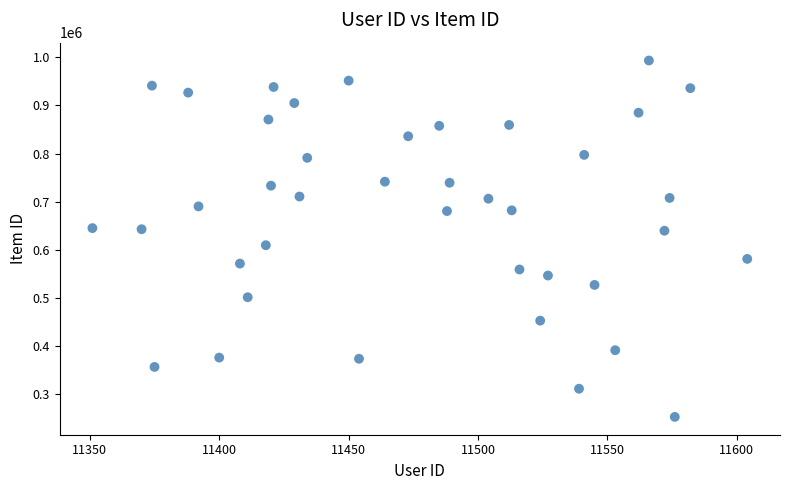

What is the range of Y values (max minus min)?

739770